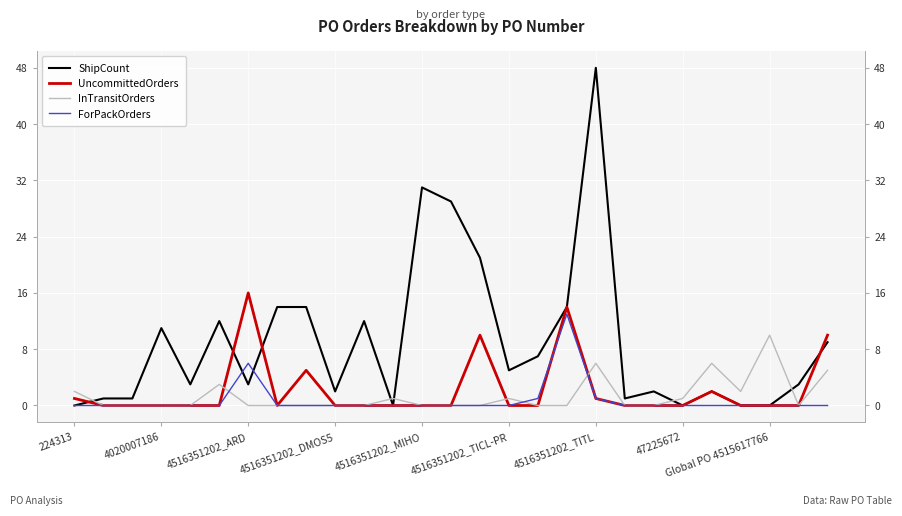

How many values in UncommittedOrders are above zero?

8